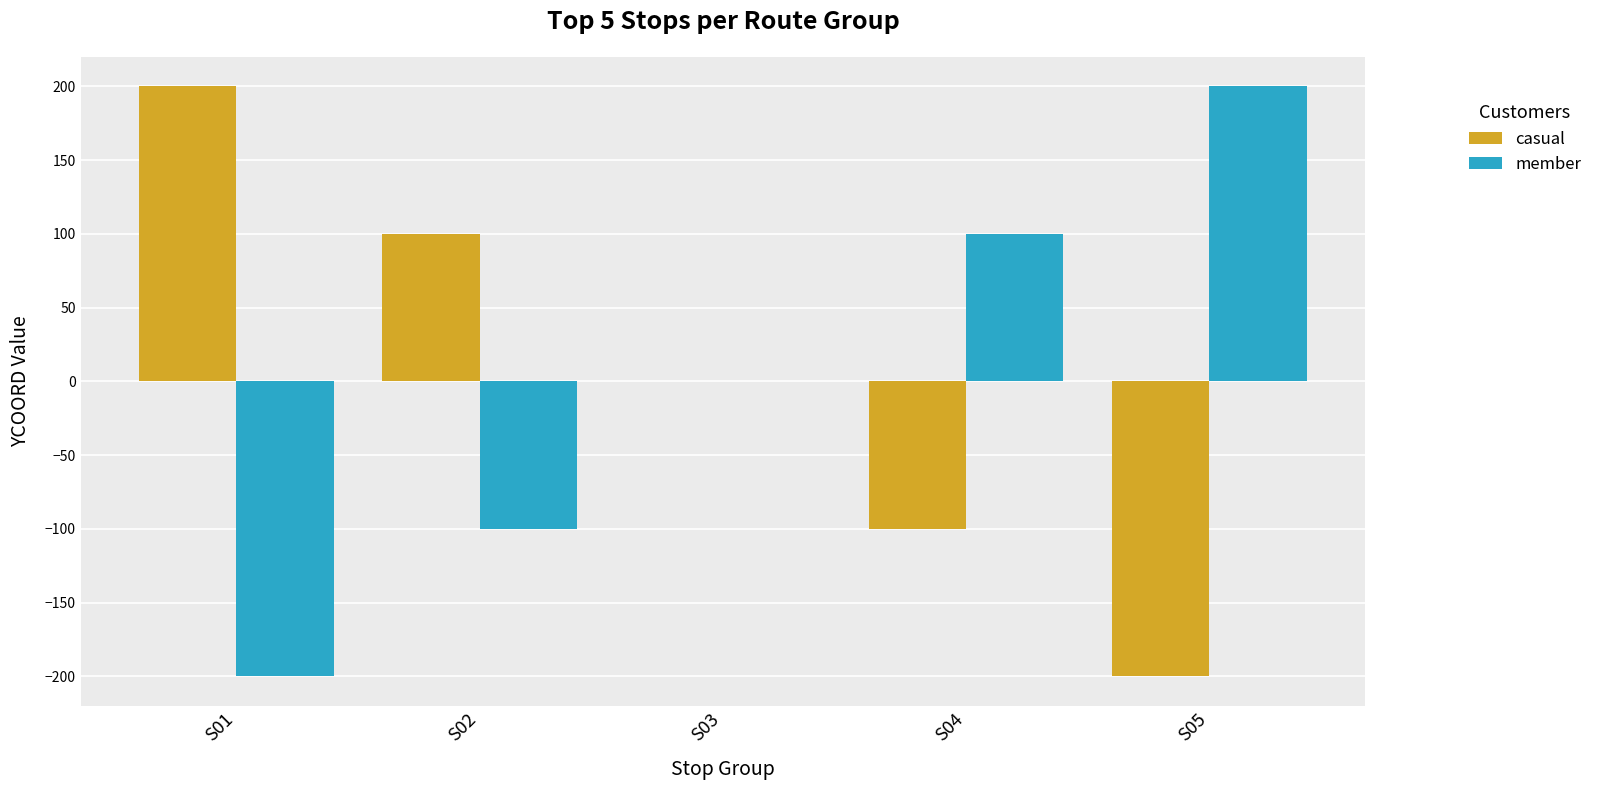

The value of casual at S01 is 65. True or false?

False